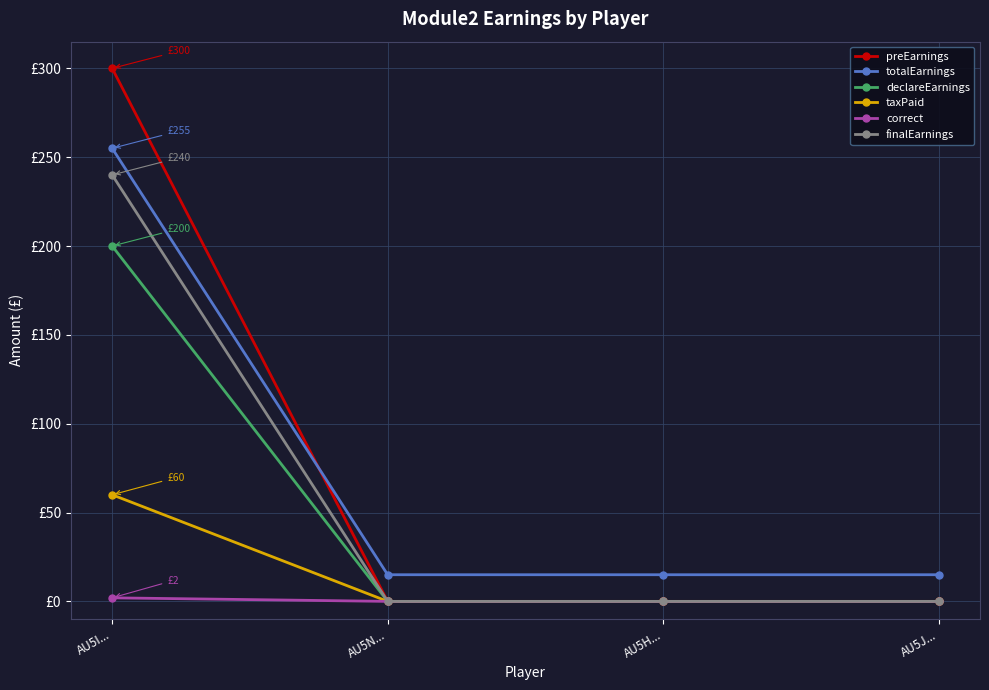

What are all the series names shown in the legend?

preEarnings, totalEarnings, declareEarnings, taxPaid, correct, finalEarnings